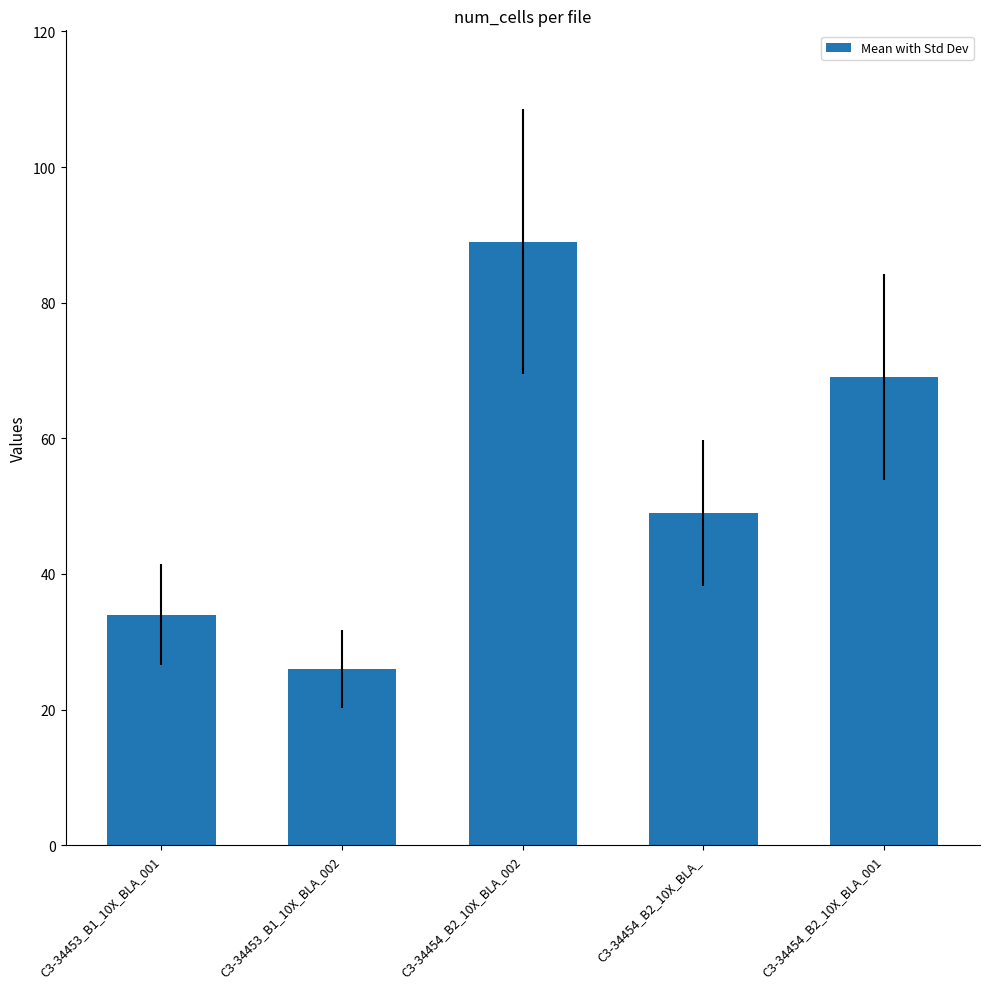

What is the maximum value shown in the chart?

89